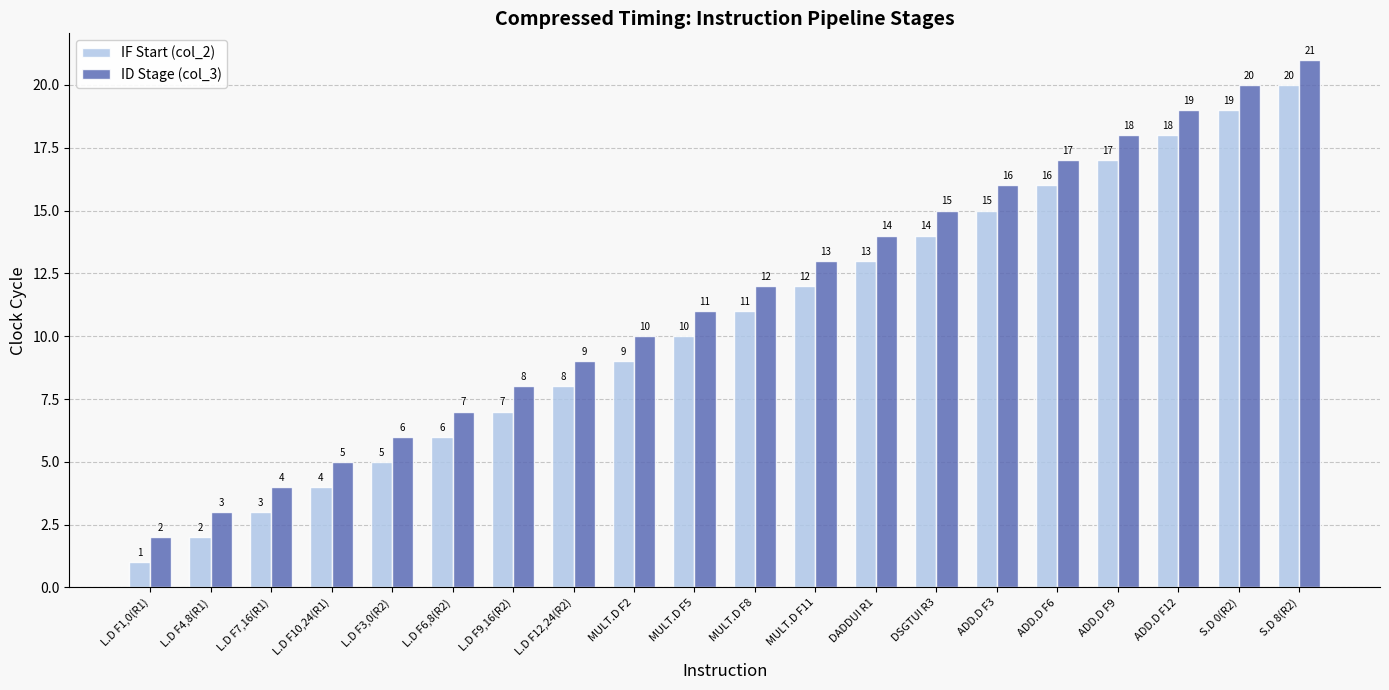

Is the value of ID Stage (col_3) at L.D F9,16(R2) greater than the value of IF Start (col_2) at L.D F3,0(R2)?

Yes